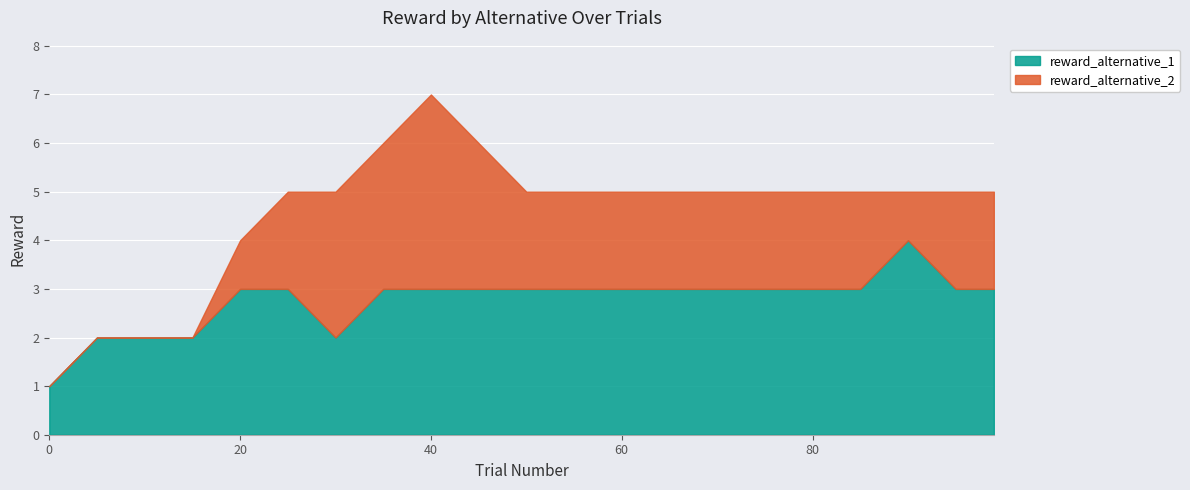

At which category is the sum across all series the highest?

40